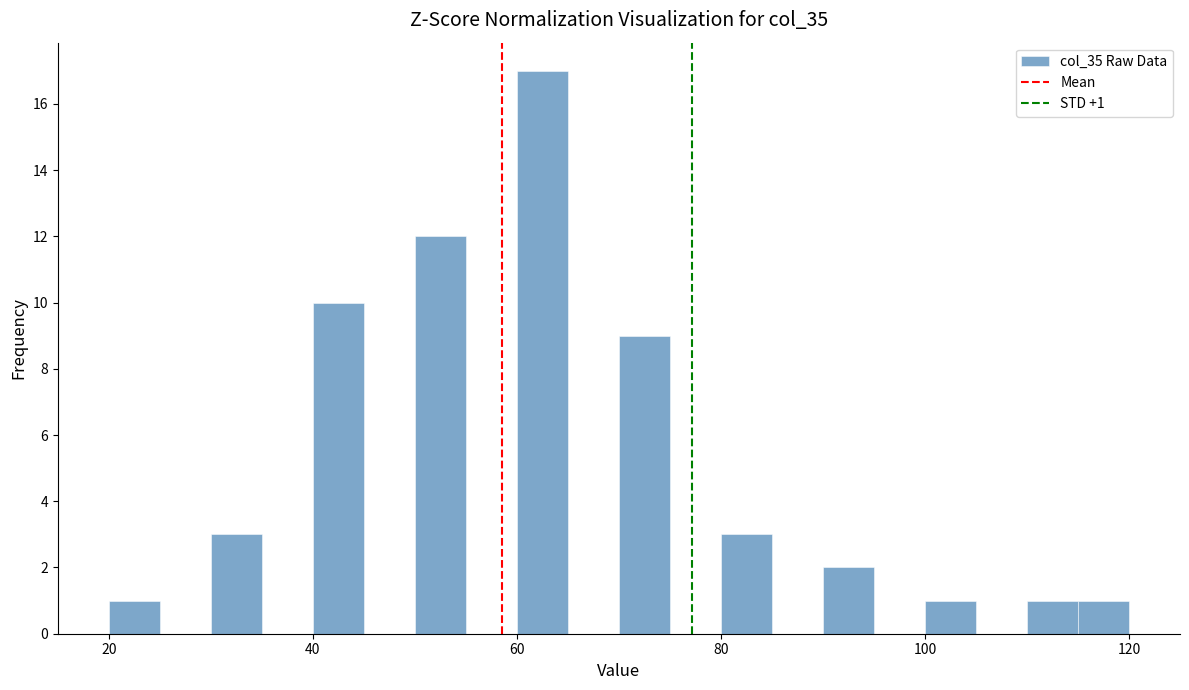

Around what value on the x-axis is the tallest bar? Give the approximate position of its centre, as read against the axis.

62